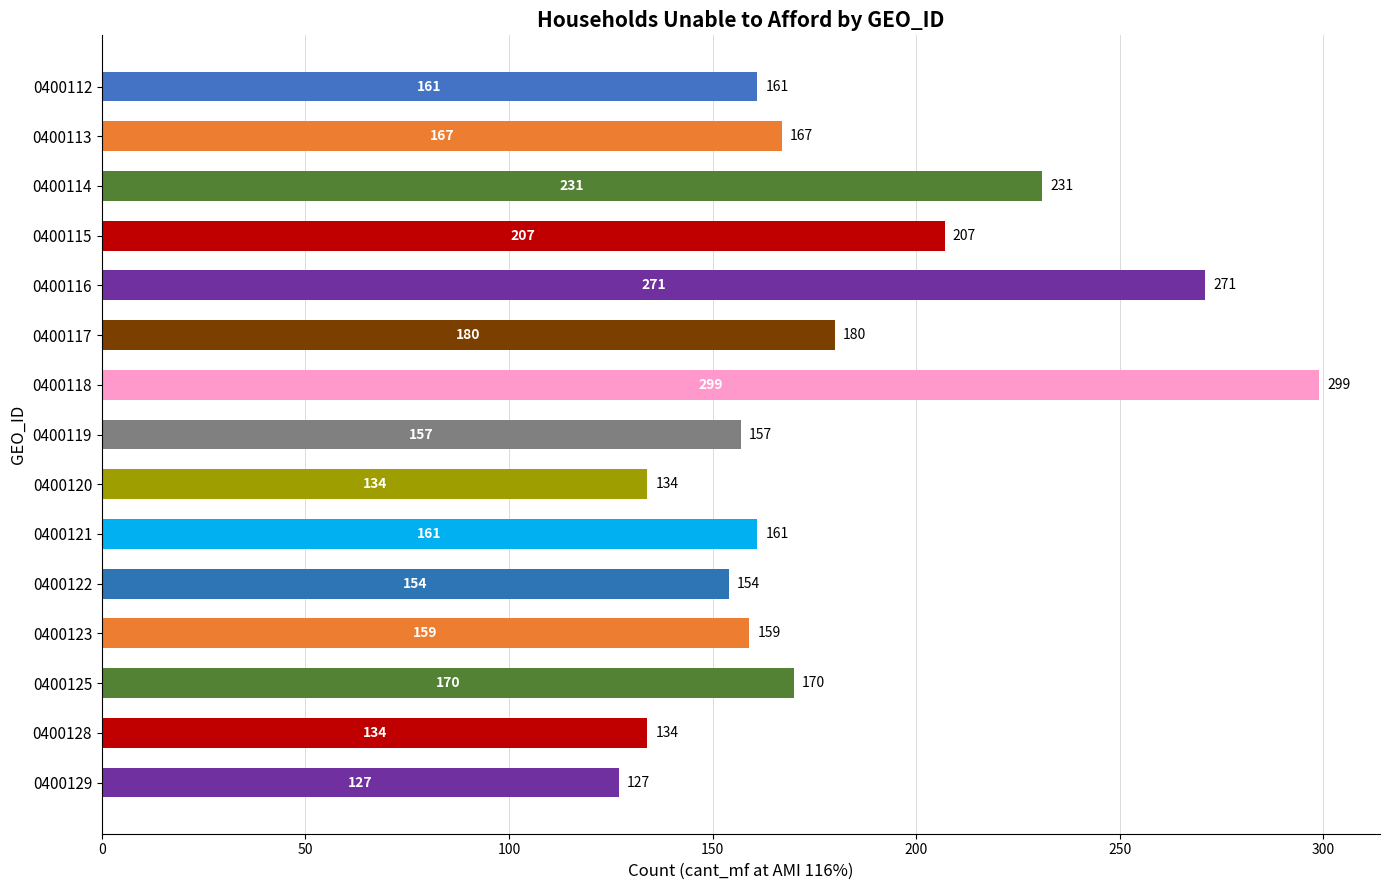

Approximately how many times larger is the value at 0400118 compared to 0400128?

2.2